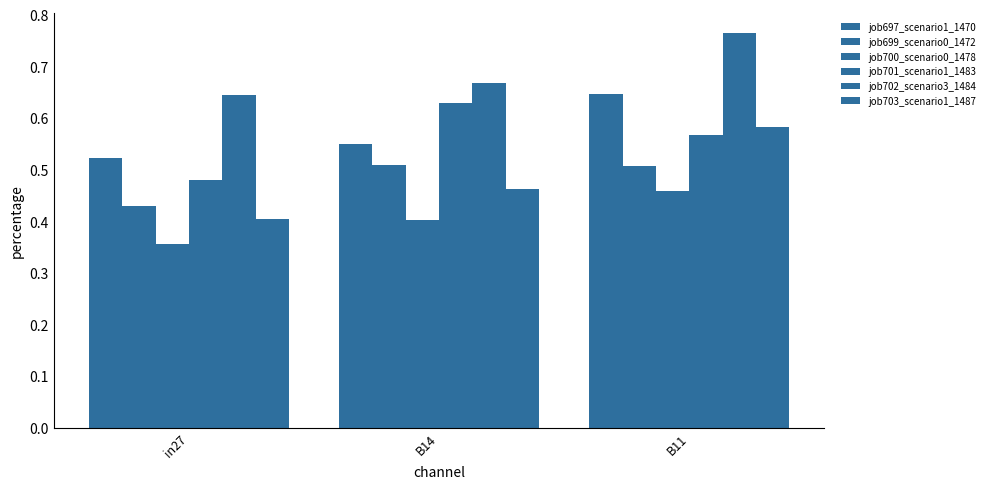

Is the value of job699_scenario0_1472 at in27 greater than the value of job703_scenario1_1487 at B14?

No